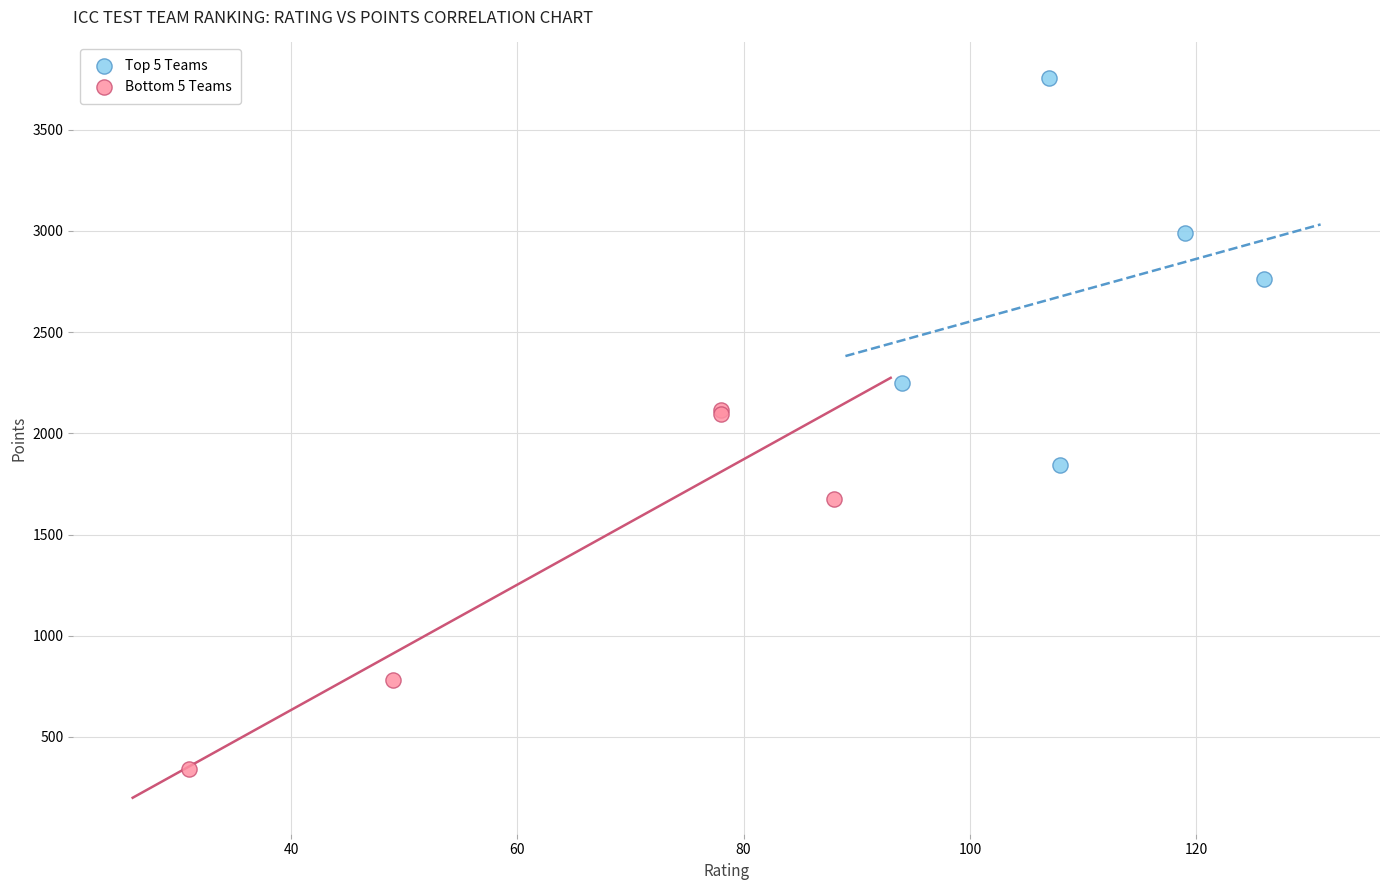

Which series contains the highest Y value?

Top 5 Teams